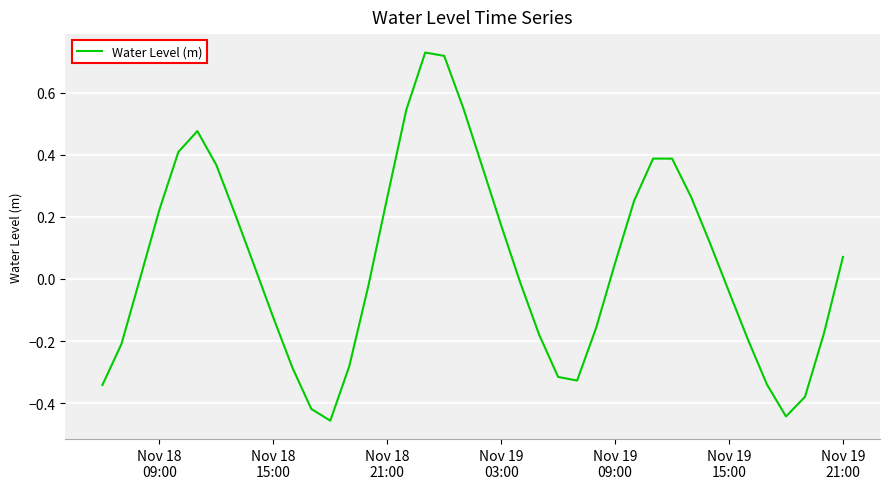

How many lines are shown in the chart?

1